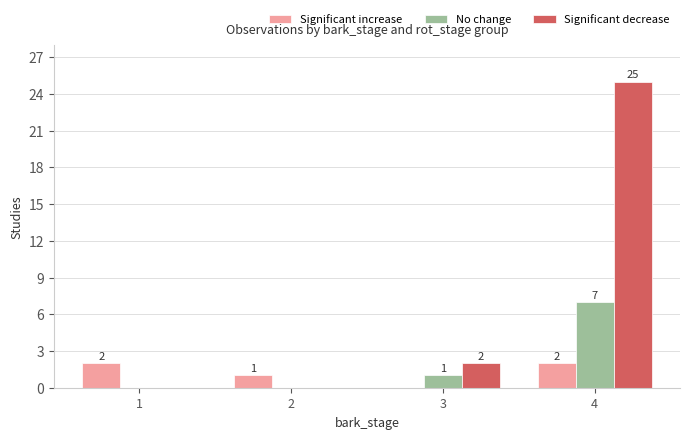

Is the value of Significant increase at 2 greater than the value of Significant decrease at 4?

No